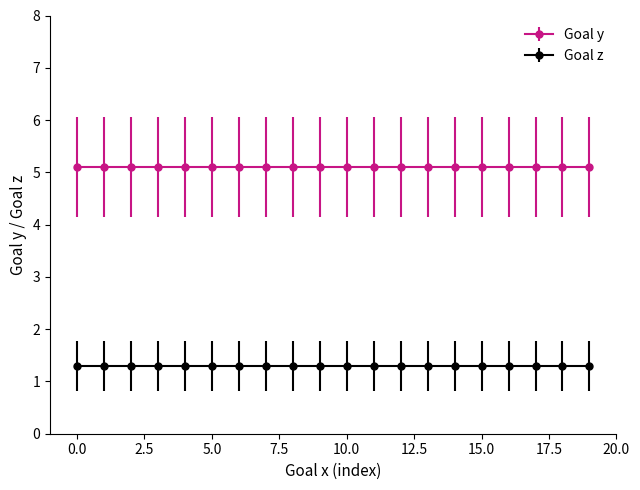

What is the highest value of the Goal z series?

1.3